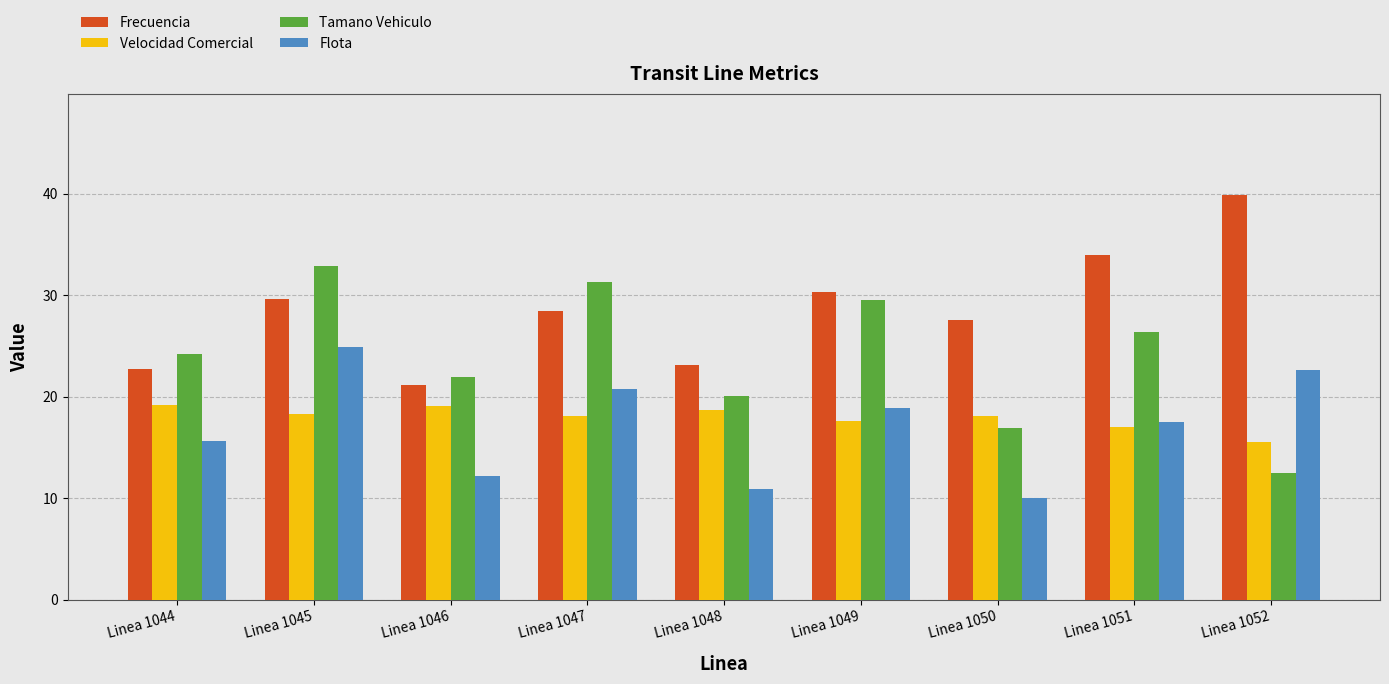

At how many categories does at least one series exceed 26?

6